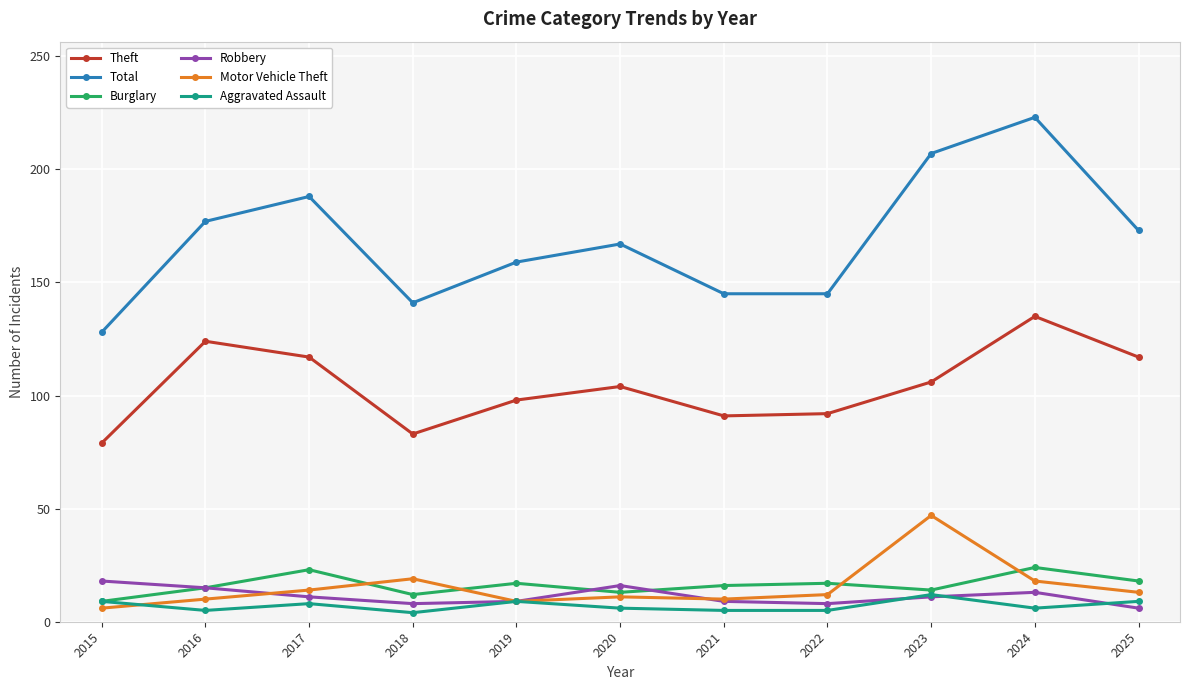

Which series has the widest spread of values?

Total